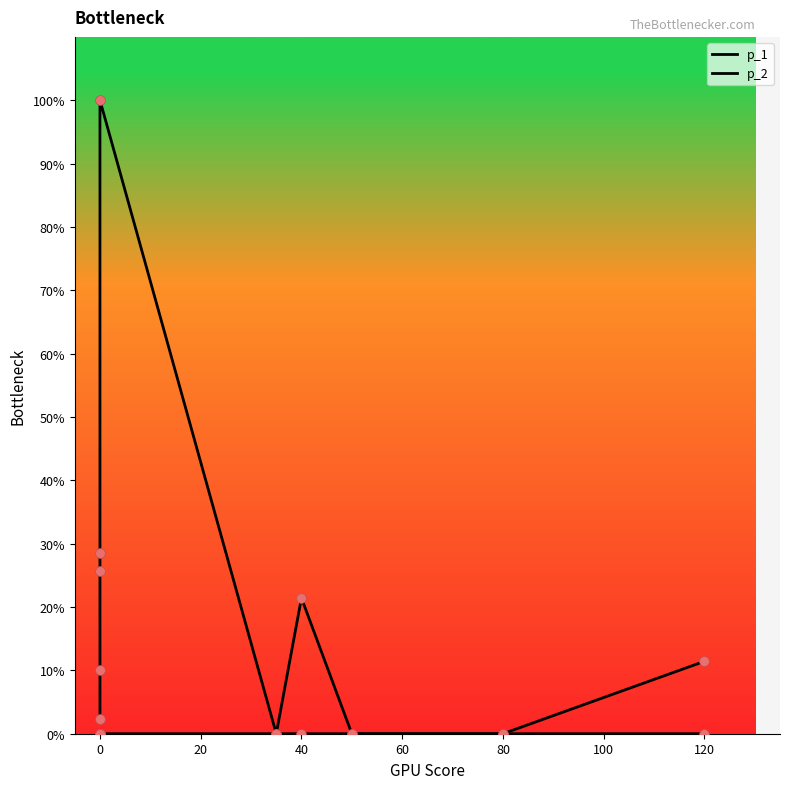

What are all the series names shown in the legend?

p_1, p_2